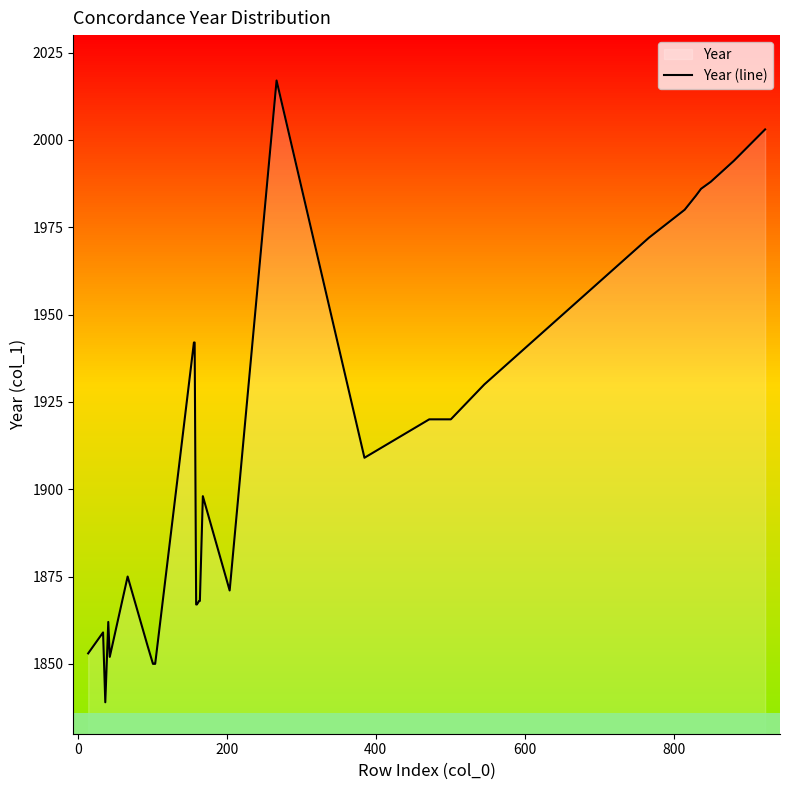

What is the minimum value shown in the chart?

1839